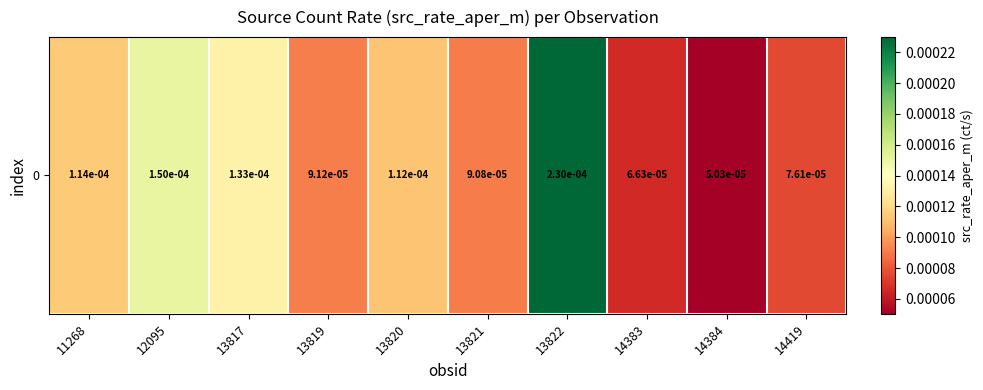

Rank the categories by value from highest to lowest.

13822, 12095, 13817, 11268, 13820, 13819, 13821, 14419, 14383, 14384